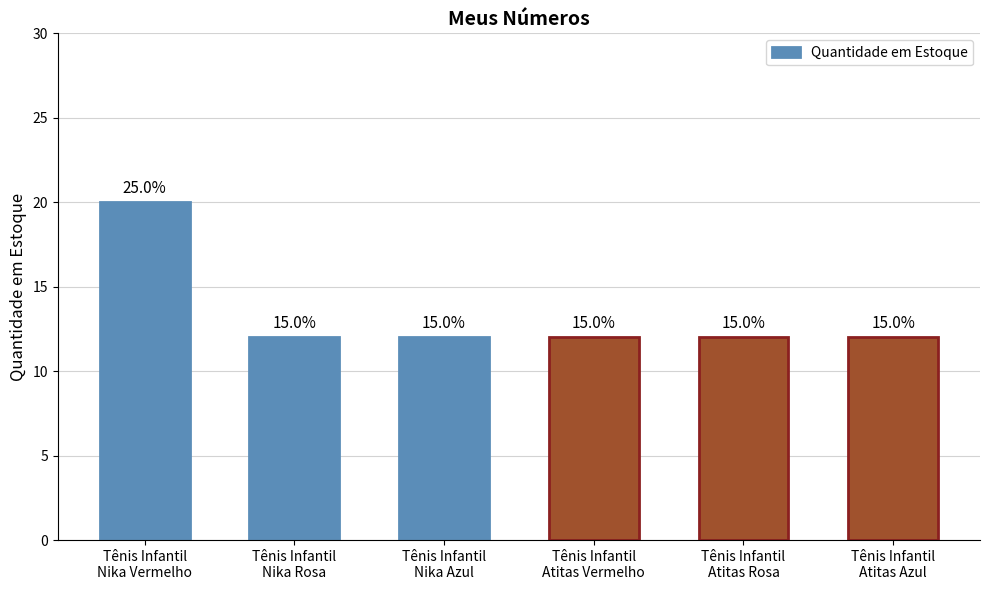

Does the chart contain any negative values?

No